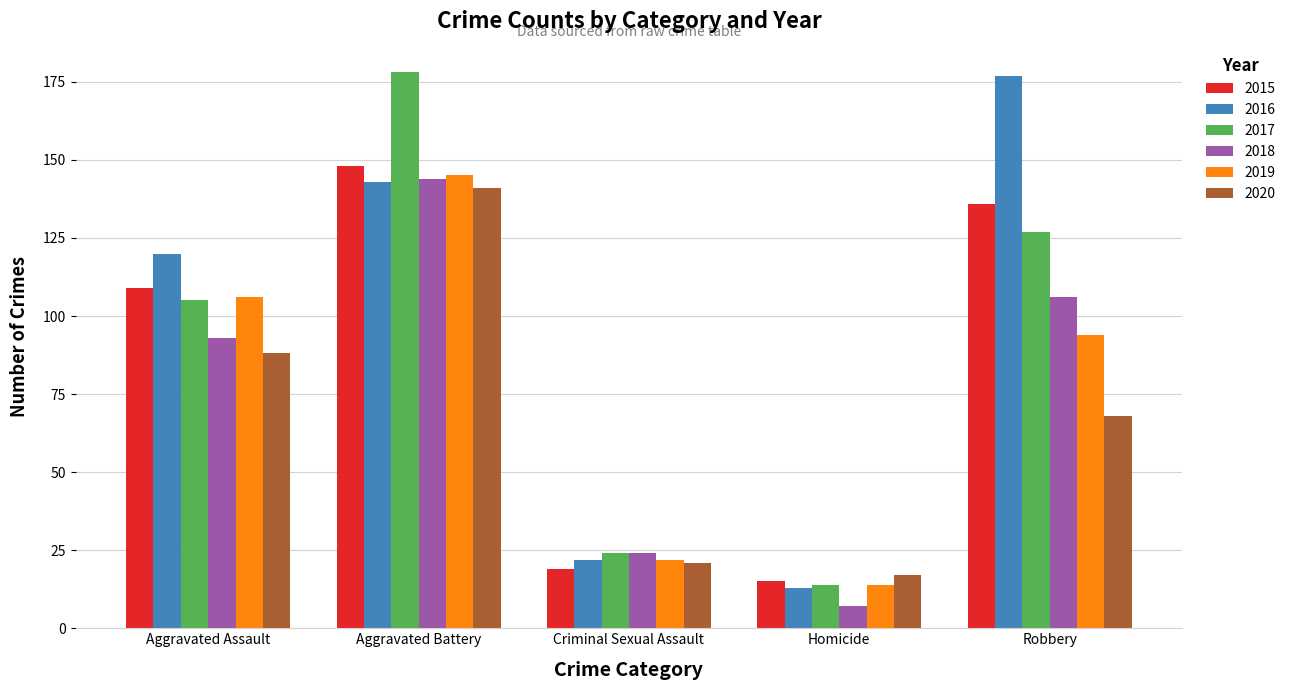

What is the approximate value of 2019 at Homicide?

14